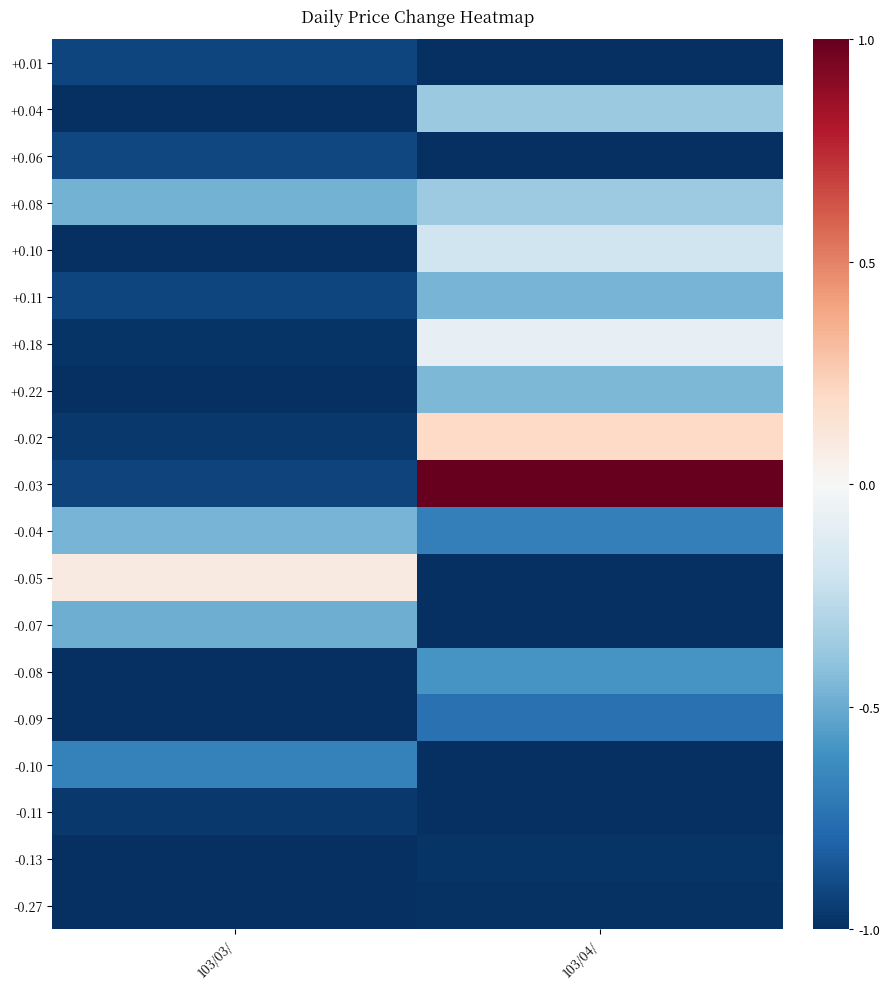

Which series has the largest range (max minus min)?

-0.03